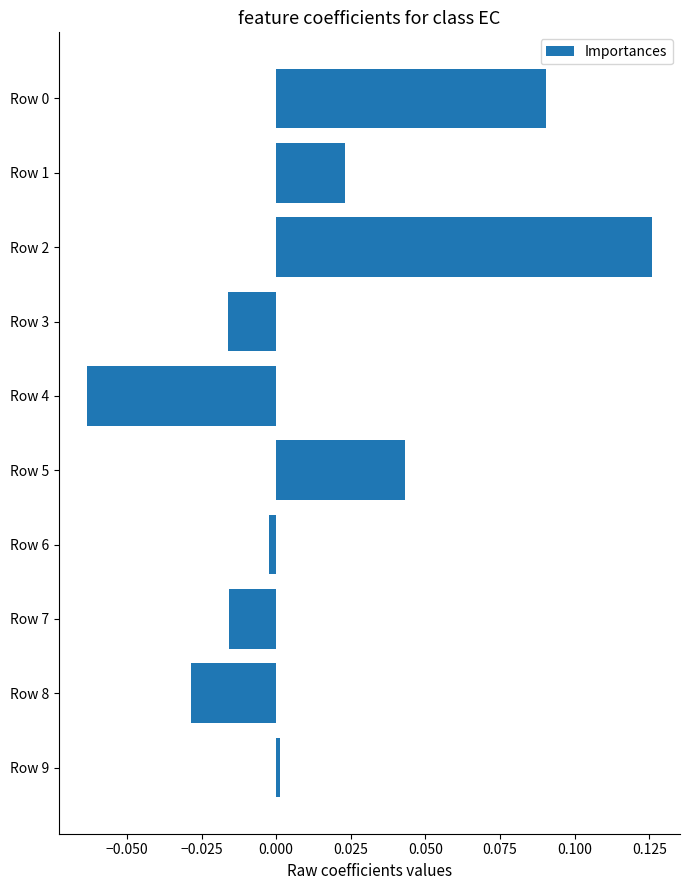

What is the difference between the maximum and second lowest values?

0.2